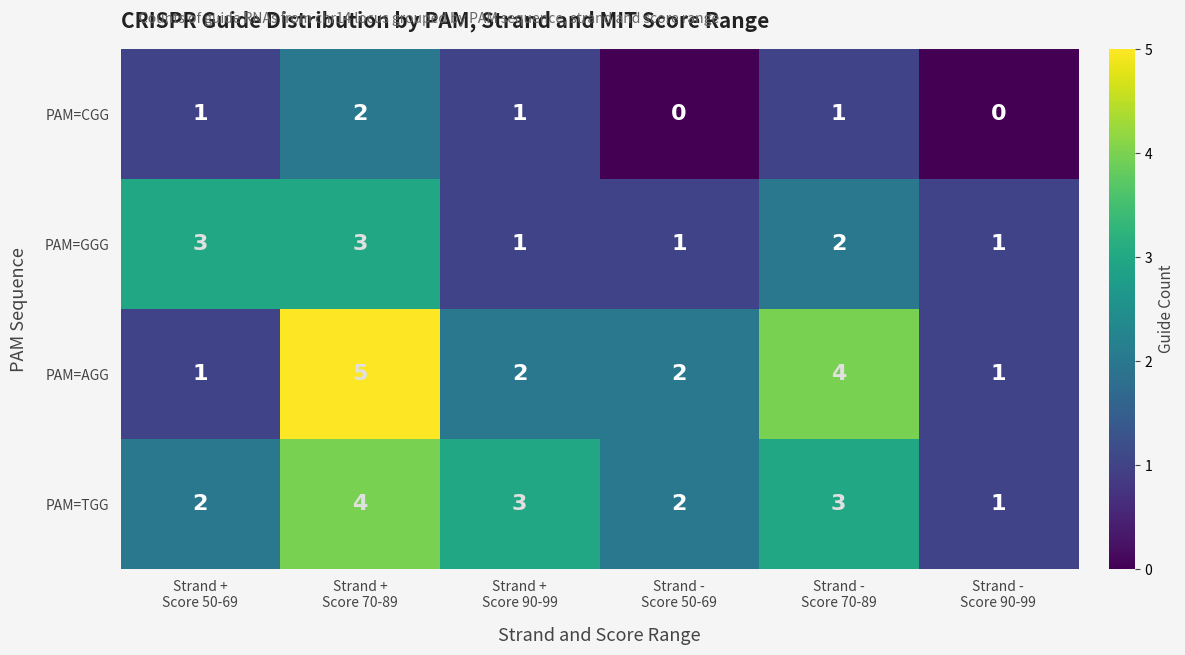

Count the PAM=TGG values in the range 2 to 3.

4